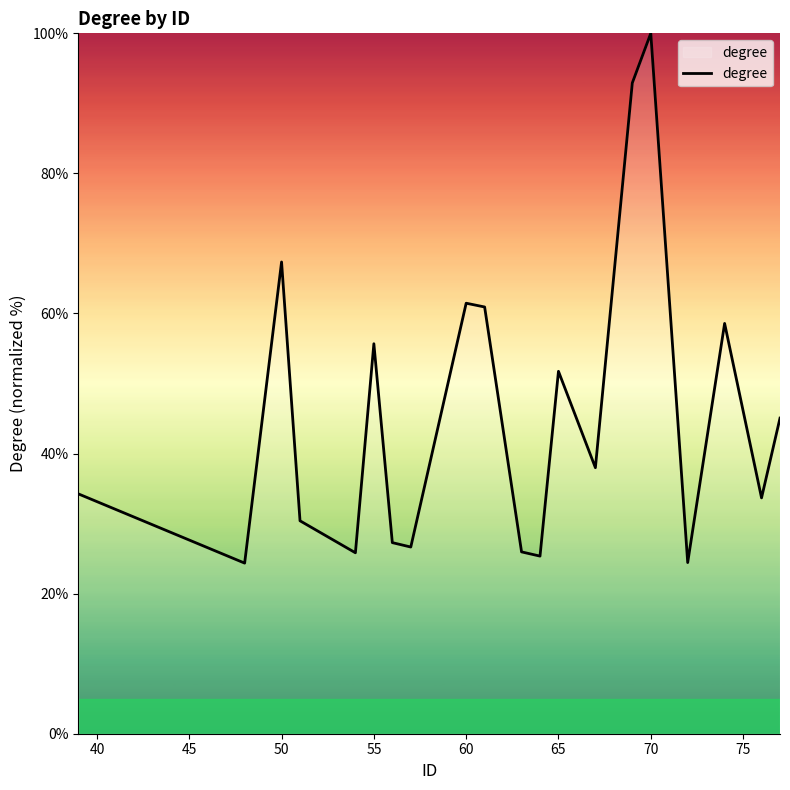

What is the smallest value displayed?

24.4